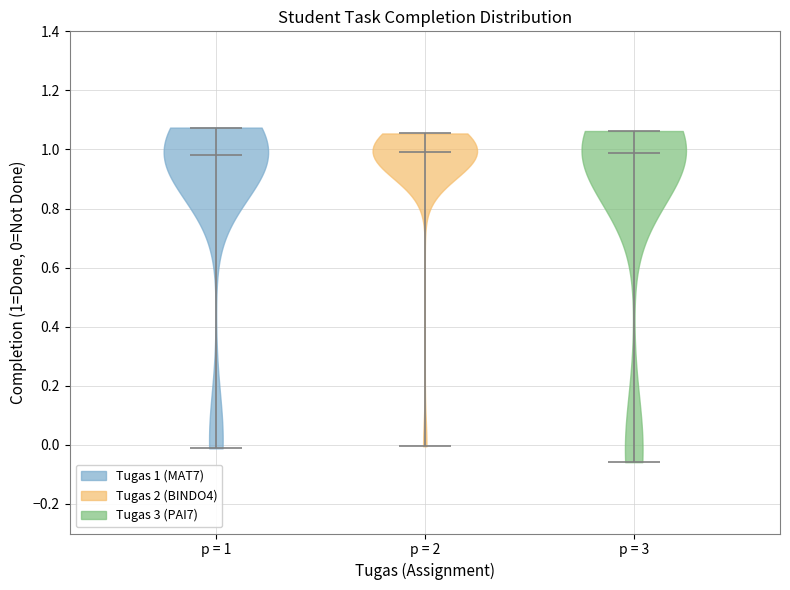

Reading left to right, read every violin against the y-axis: where its median line is, and the lowest and highest points it reaches. The values are not printed on the chart, so give them approximately, as read against the axis.

p = 1: median line 0.98, lowest point -0.02, highest point 1.08
p = 2: median line 1.00, lowest point 0.00, highest point 1.06
p = 3: median line 0.98, lowest point -0.06, highest point 1.06